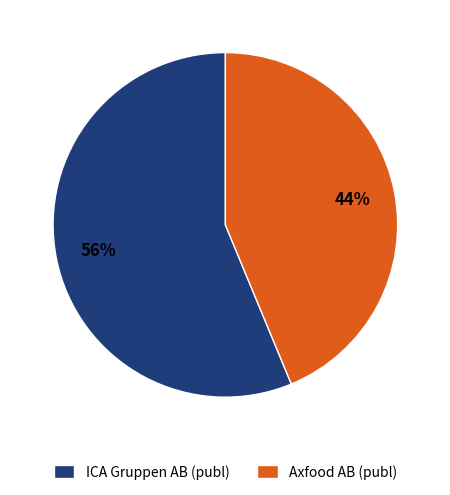

Does ICA Gruppen AB (publ) account for over 50% of the chart?

Yes